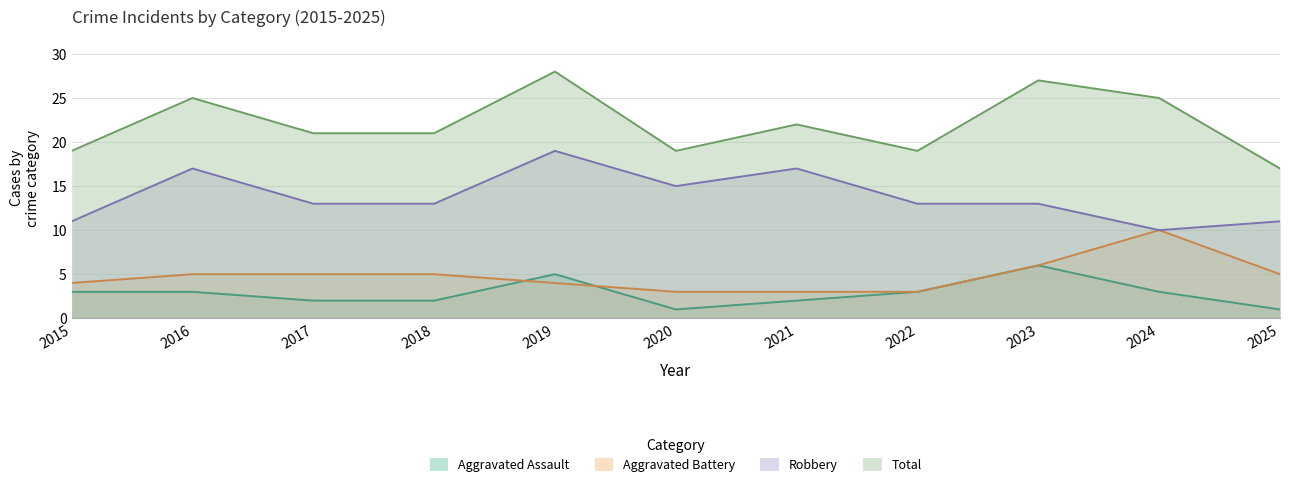

What is the sum of the Total values at 2024 and 2020?

44